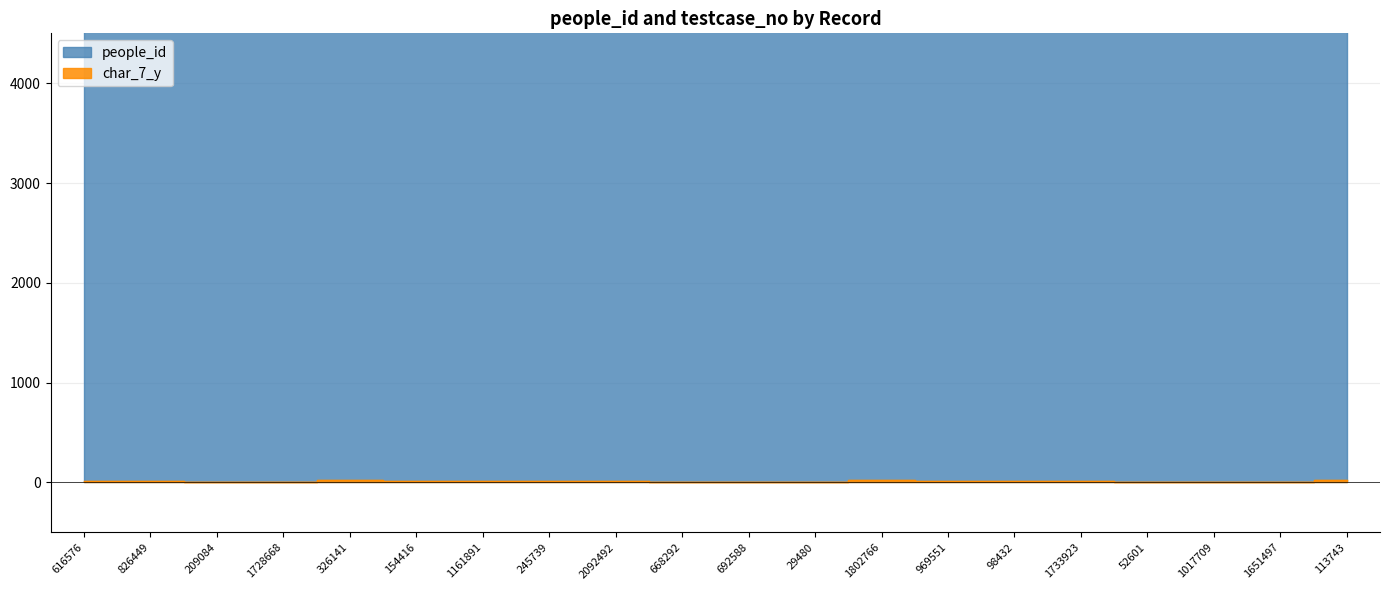

Count the number of categories in the chart.

20